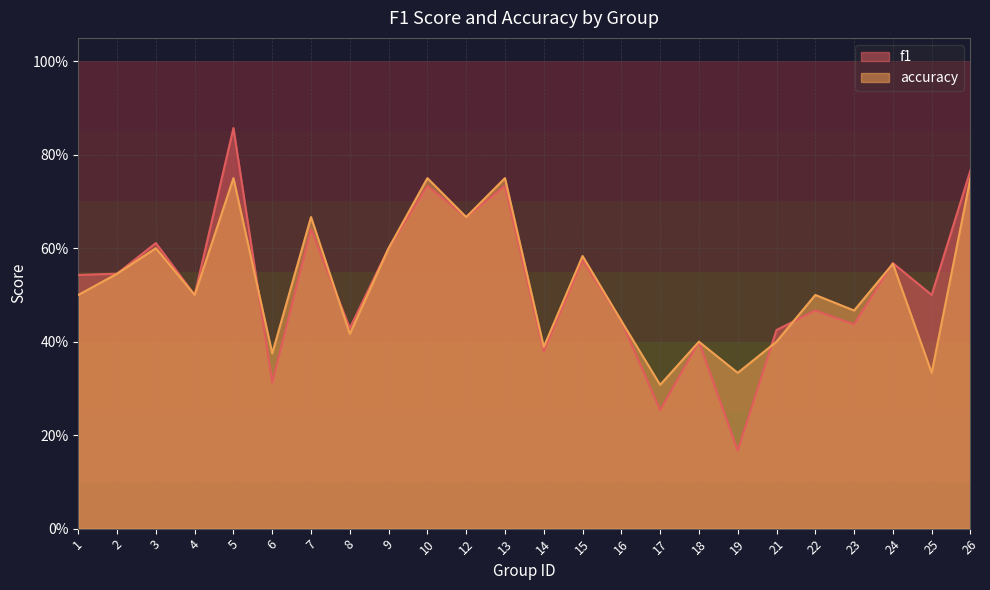

What is the sum of the accuracy values at 26 and 24?

1.3